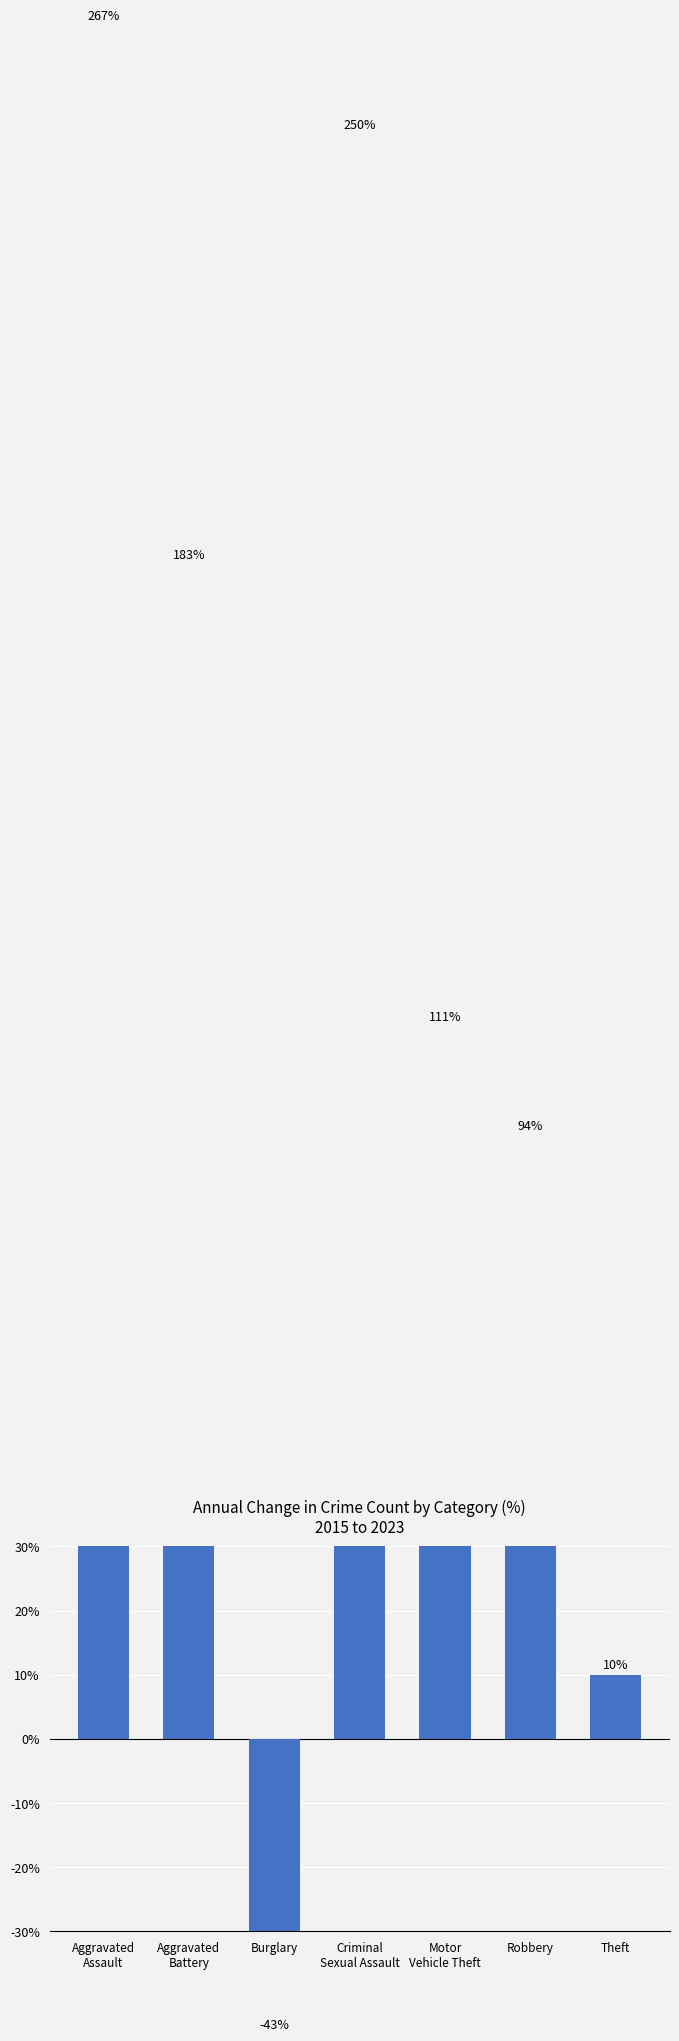

List the labels in order of value, largest first.

Aggravated
Assault, Criminal
Sexual Assault, Aggravated
Battery, Motor
Vehicle Theft, Robbery, Theft, Burglary